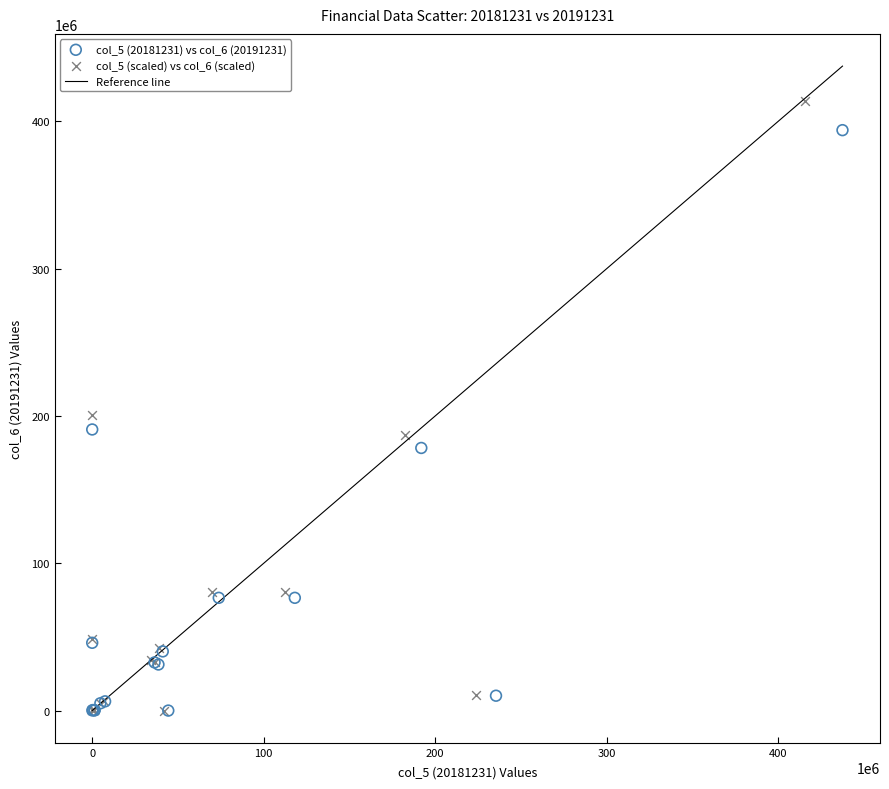

Which series reaches the maximum Y coordinate?

col_5 (scaled) vs col_6 (scaled)